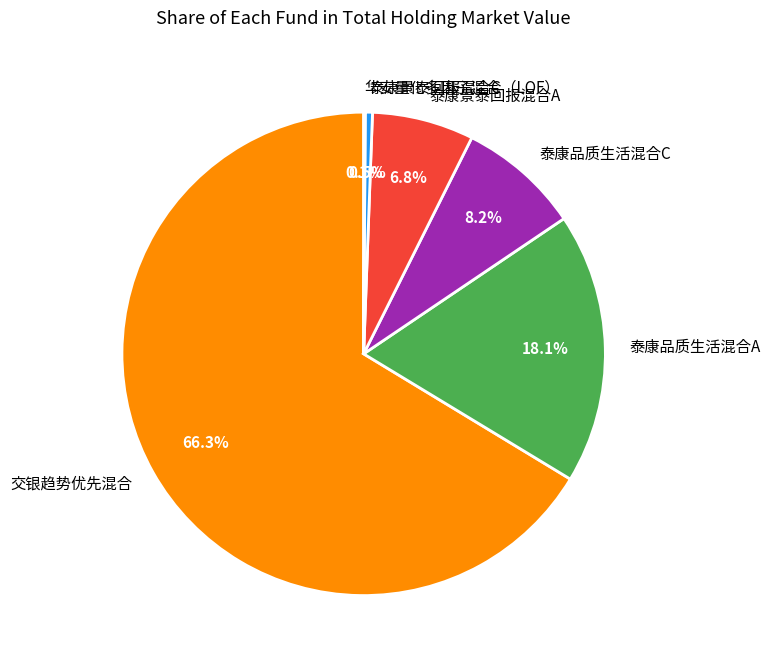

Which category accounts for the majority?

交银趋势优先混合